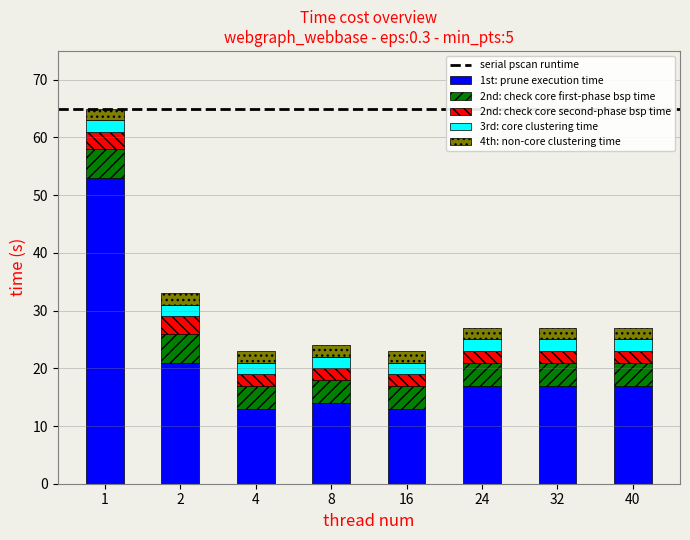

How many series are shown in this chart?

5